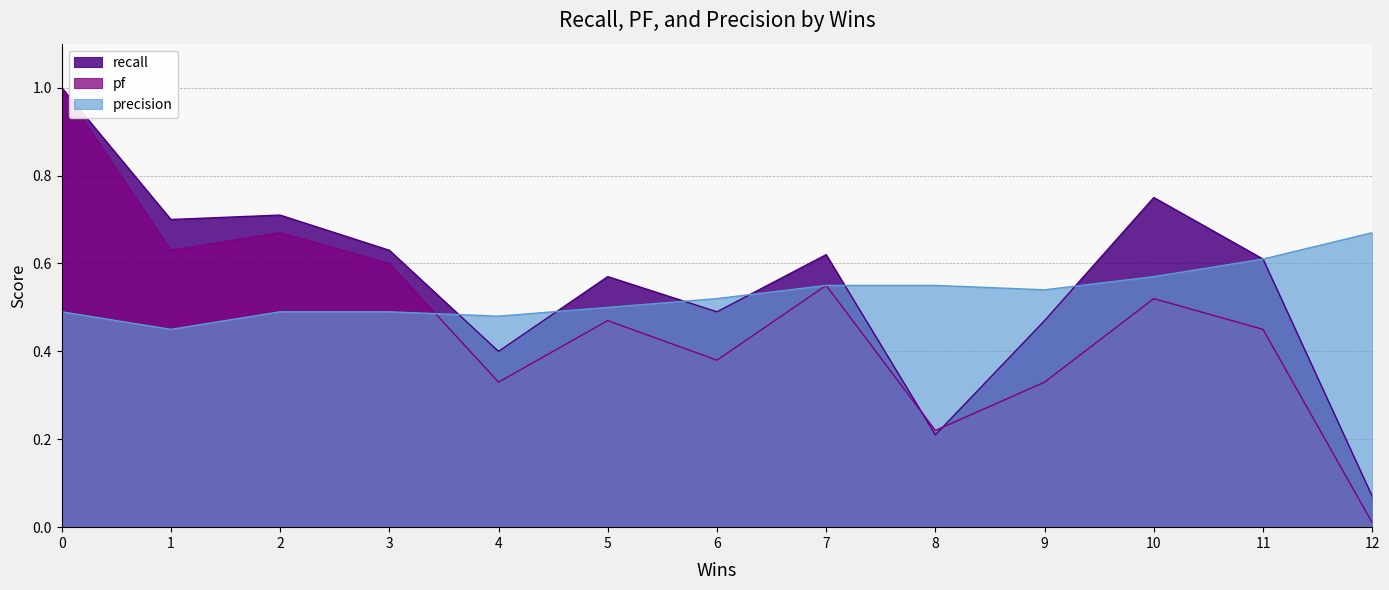

Which series has the largest total across all categories?

recall